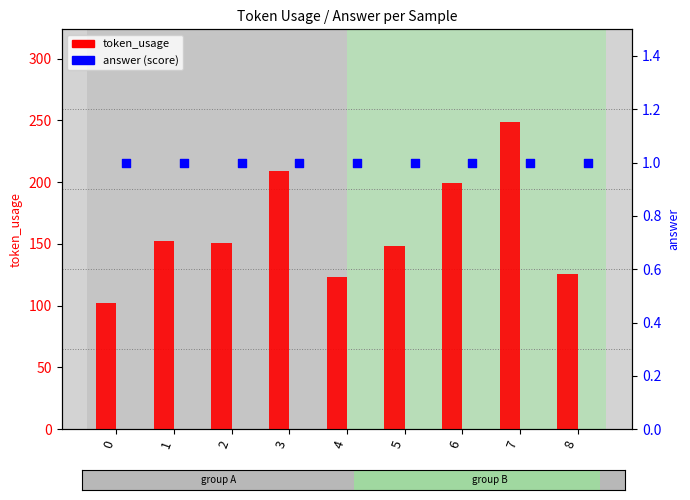

Which series has the widest spread of Y values?

token_usage